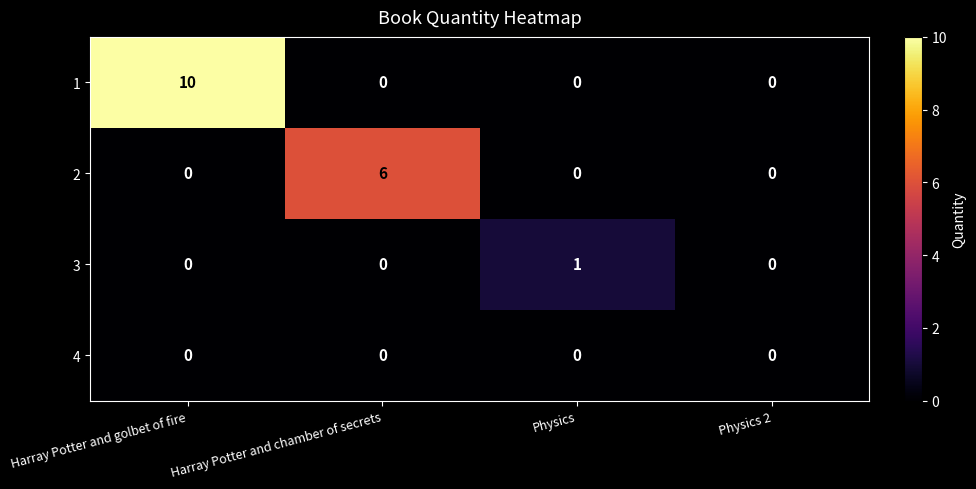

Reading right to left, list all the values displayed in this chart.

1: Physics 2=0	Physics=0	Harray Potter and chamber of secrets=0	Harray Potter and golbet of fire=10
2: Physics 2=0	Physics=0	Harray Potter and chamber of secrets=6	Harray Potter and golbet of fire=0
3: Physics 2=0	Physics=1	Harray Potter and chamber of secrets=0	Harray Potter and golbet of fire=0
4: Physics 2=0	Physics=0	Harray Potter and chamber of secrets=0	Harray Potter and golbet of fire=0